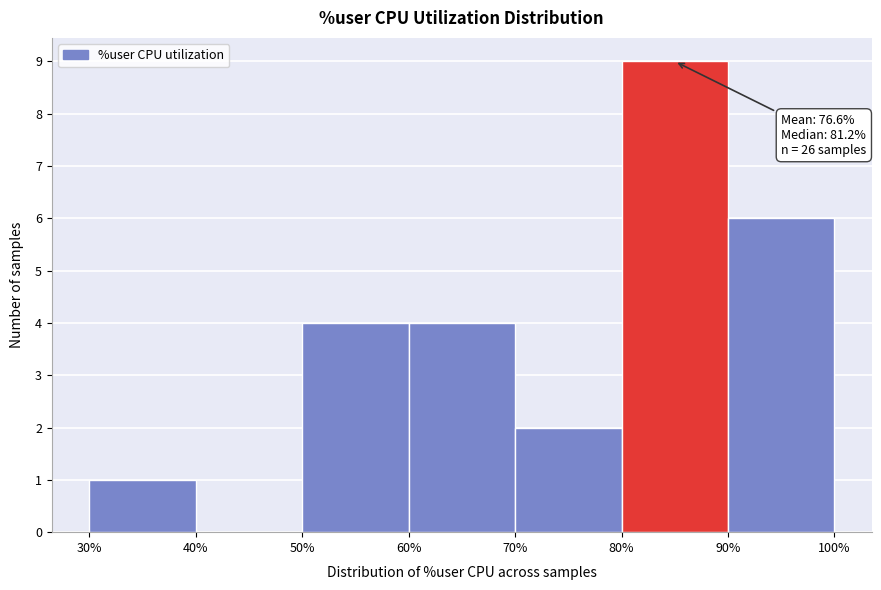

Which range on the x-axis has the tallest bar?

80% to 90%